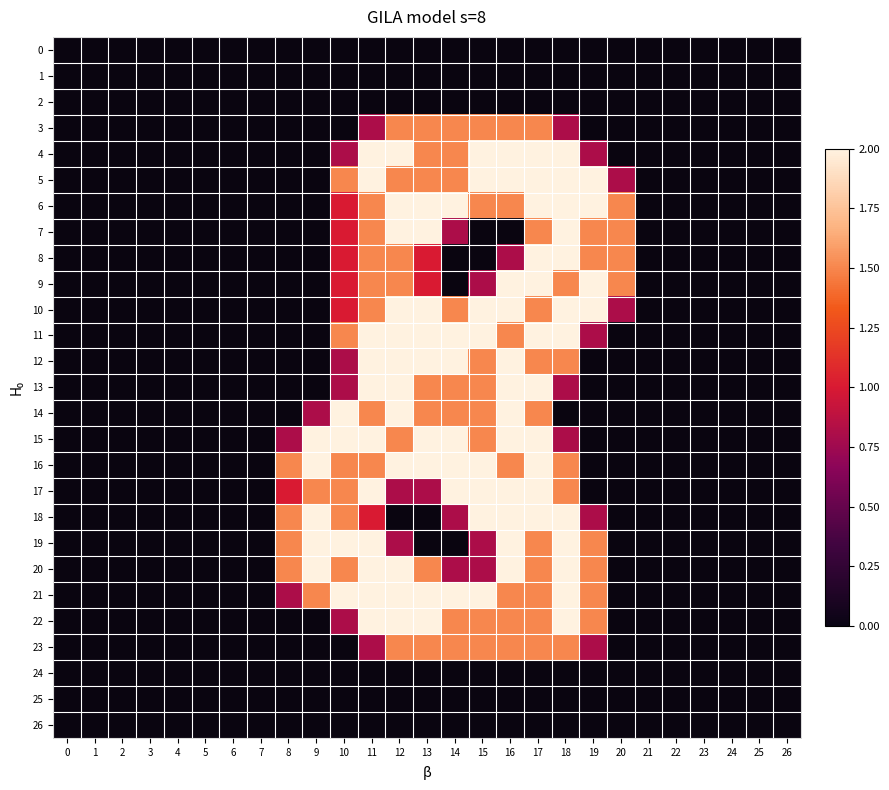

At which category is the sum across all series the highest?

17